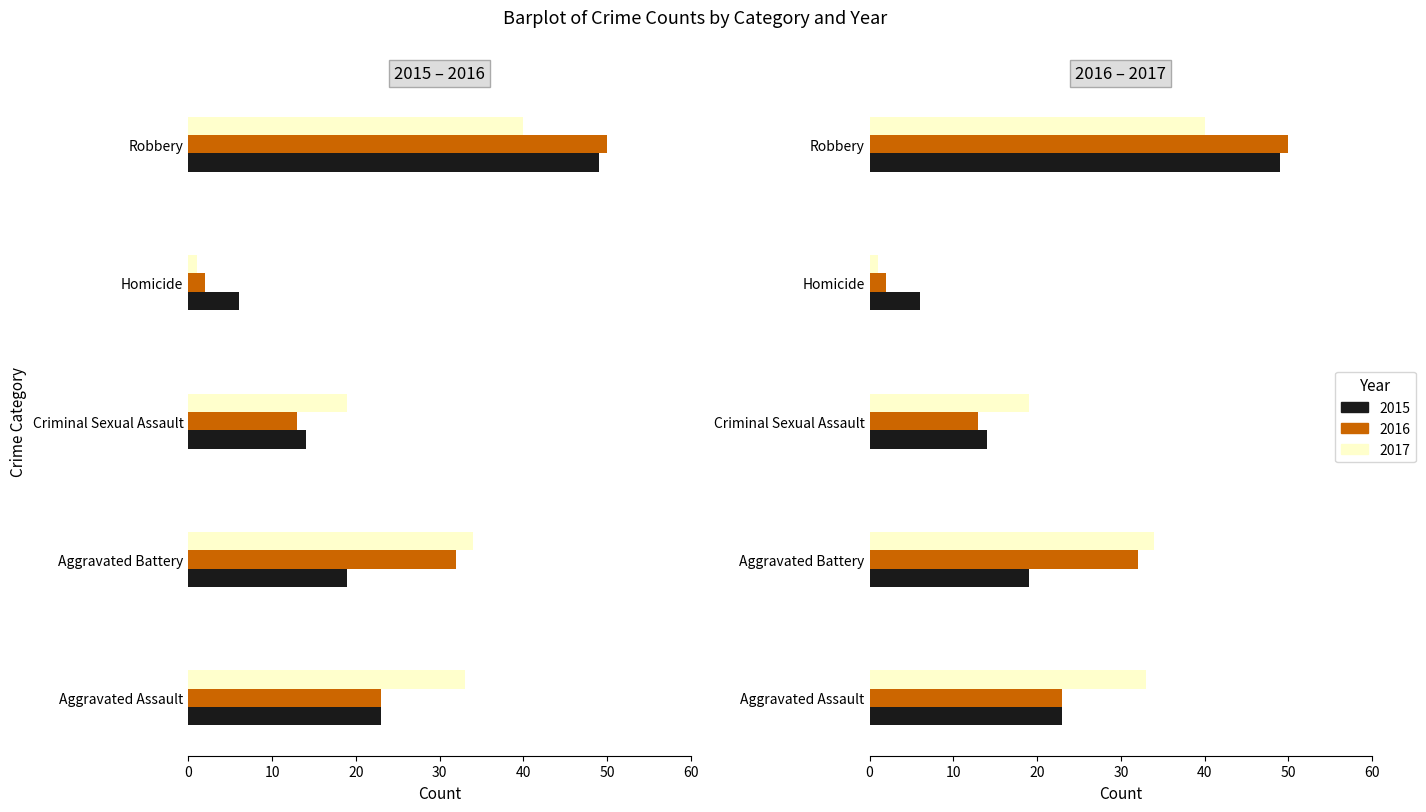

Reading left to right, what are all the values shown in this chart?

2015: 23	19	14	6	49
2016: 23	32	13	2	50
2017: 33	34	19	1	40